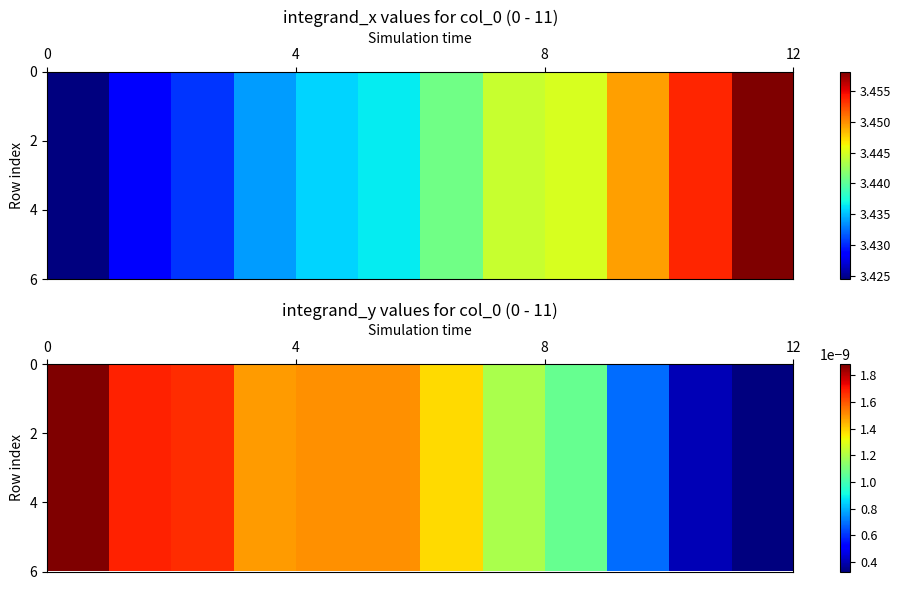

At how many categories does at least one series exceed 0?

12